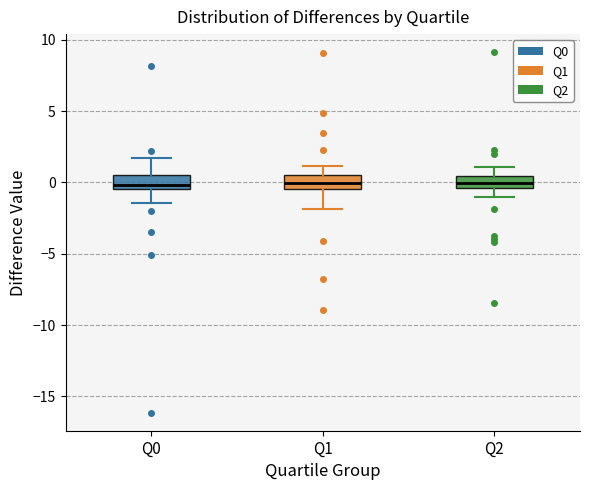

Reading left to right, read every box against the y-axis: the position of its median line, the range the box covers, and the ends of its whiskers. The values are not printed on the chart, so give them approximately, as read against the axis.

Q0: median 0.0, box -0.5 to 0.5, whiskers -1.5 to 1.5
Q1: median 0.0, box -0.5 to 0.5, whiskers -2.0 to 1.0
Q2: median 0.0, box -0.5 to 0.5, whiskers -1.0 to 1.0